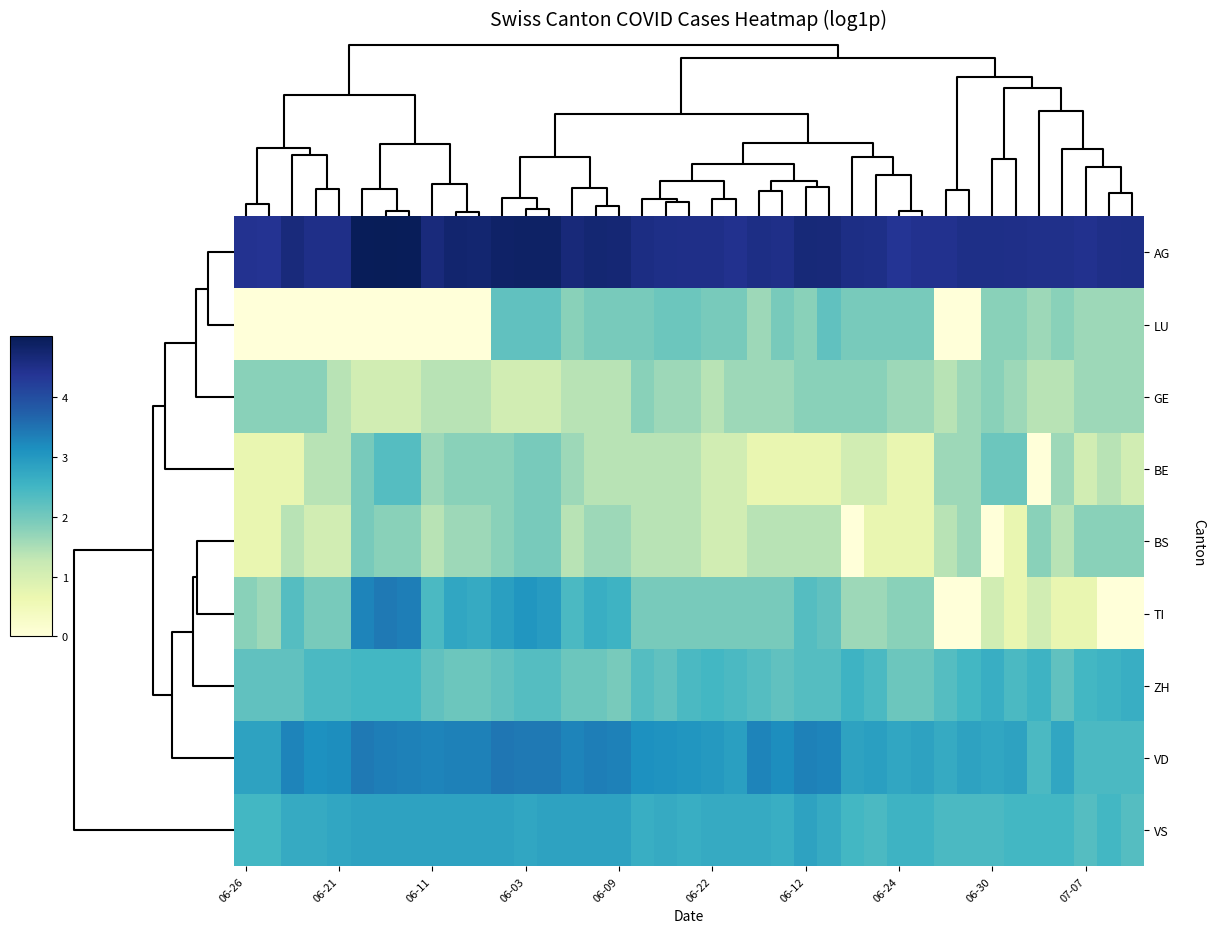

Reading left to right, extract all data points from this chart.

AG: 4.4	4.4	4.6	4.5	4.5	5.0	5.0	5.0	4.6	4.8	4.8	4.9	4.9	4.9	4.7	4.7	4.7	4.6	4.5	4.5	4.5	4.5	4.5	4.5	4.7	4.7	4.5	4.5	4.4	4.5	4.5	4.5	4.5	4.5	4.5	4.5	4.5	4.5	4.5
LU: 0.0	0.0	0.0	0.0	0.0	0.0	0.0	0.0	0.0	0.0	0.0	2.2	2.2	2.2	1.8	1.9	1.9	1.9	2.1	2.1	1.9	1.9	1.6	1.9	1.8	2.2	1.9	1.9	1.9	1.9	0.0	0.0	1.8	1.8	1.6	1.8	1.6	1.6	1.6
GE: 1.8	1.8	1.8	1.8	1.4	1.1	1.1	1.1	1.4	1.4	1.4	1.1	1.1	1.1	1.4	1.4	1.4	1.8	1.6	1.6	1.4	1.6	1.6	1.6	1.8	1.8	1.8	1.8	1.6	1.6	1.4	1.6	1.8	1.6	1.4	1.4	1.6	1.6	1.6
BE: 0.7	0.7	0.7	1.4	1.4	1.9	2.3	2.3	1.6	1.8	1.8	1.8	1.9	1.9	1.6	1.4	1.4	1.4	1.4	1.4	1.1	1.1	0.7	0.7	0.7	0.7	1.1	1.1	0.7	0.7	1.6	1.6	2.1	2.1	0.0	1.6	1.1	1.4	1.1
BS: 0.7	0.7	1.4	1.1	1.1	1.9	1.8	1.8	1.4	1.6	1.6	1.8	1.9	1.9	1.4	1.6	1.6	1.4	1.4	1.4	1.1	1.1	1.4	1.4	1.4	1.4	0.0	0.7	0.7	0.7	1.4	1.6	0.0	0.7	1.8	1.4	1.8	1.8	1.8
TI: 1.8	1.6	2.3	1.9	1.9	3.3	3.4	3.4	2.4	2.8	2.7	2.9	3.0	2.9	2.4	2.6	2.6	1.9	1.9	1.9	1.9	1.9	1.9	1.9	2.3	2.2	1.6	1.6	1.8	1.8	0.0	0.0	1.1	0.7	1.1	0.7	0.7	0.0	0.0
ZH: 2.2	2.2	2.2	2.4	2.4	2.5	2.5	2.5	2.2	2.1	2.1	2.2	2.3	2.3	2.1	2.1	1.9	2.3	2.2	2.4	2.5	2.4	2.3	2.2	2.3	2.3	2.6	2.4	2.1	2.1	2.3	2.5	2.6	2.4	2.6	2.2	2.5	2.6	2.6
VD: 2.8	2.8	3.3	3.1	3.2	3.4	3.4	3.3	3.3	3.3	3.3	3.5	3.4	3.4	3.3	3.4	3.3	3.1	3.1	3.0	3.0	2.9	3.3	3.2	3.3	3.3	2.8	2.9	2.8	2.8	2.7	2.8	2.8	2.8	2.4	2.8	2.4	2.4	2.4
VS: 2.5	2.5	2.7	2.7	2.8	2.8	2.8	2.8	2.8	2.8	2.8	2.8	2.8	2.8	2.8	2.8	2.8	2.6	2.7	2.6	2.7	2.7	2.7	2.6	2.8	2.7	2.5	2.4	2.6	2.6	2.4	2.4	2.4	2.5	2.5	2.5	2.3	2.5	2.3